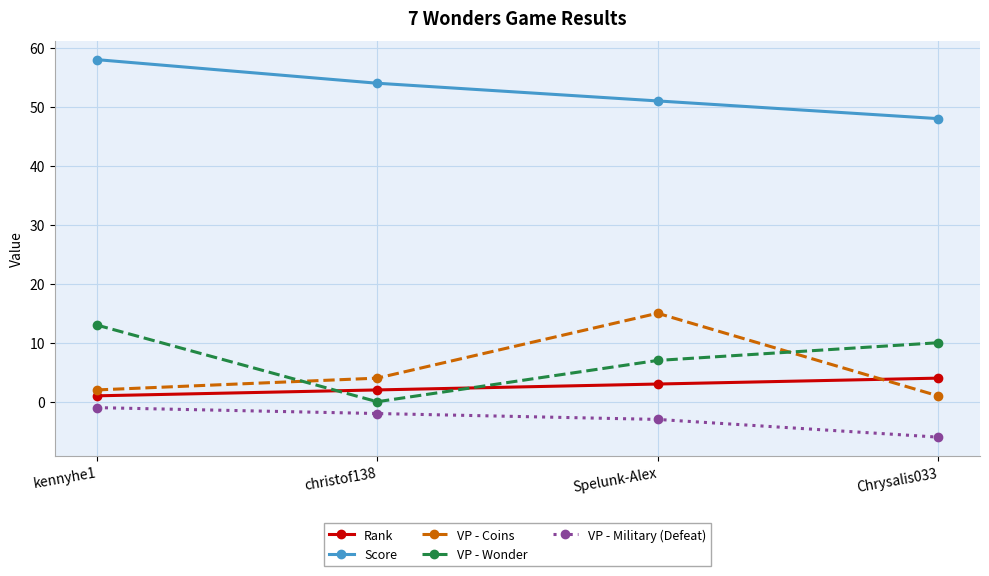

What is the label of the 1st point from the right?

Chrysalis033